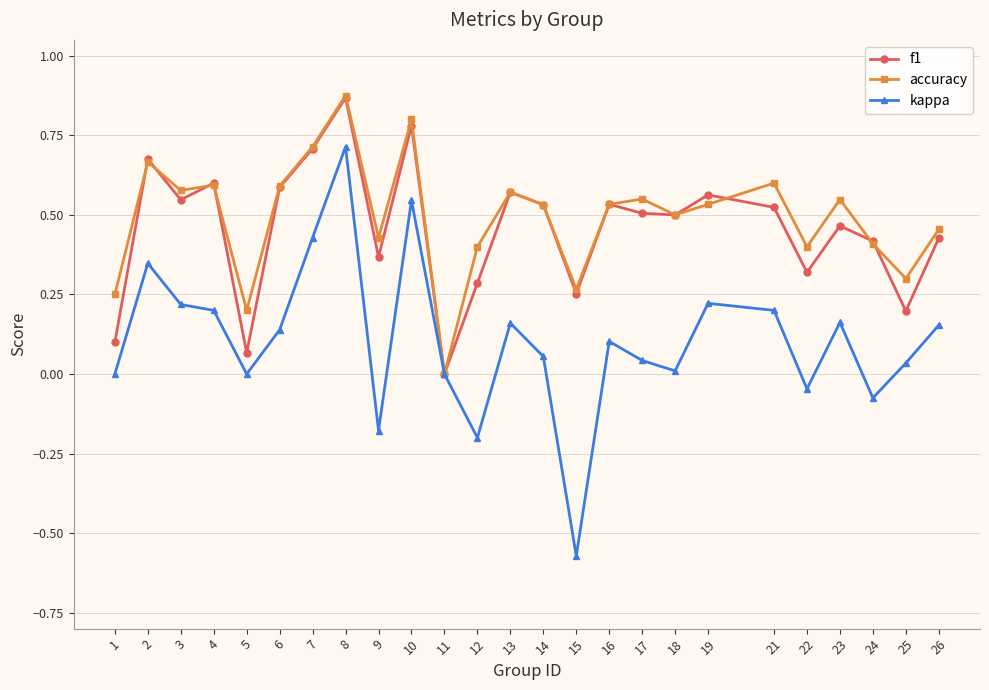

The kappa series shows 0.1 at 17. True or false?

False